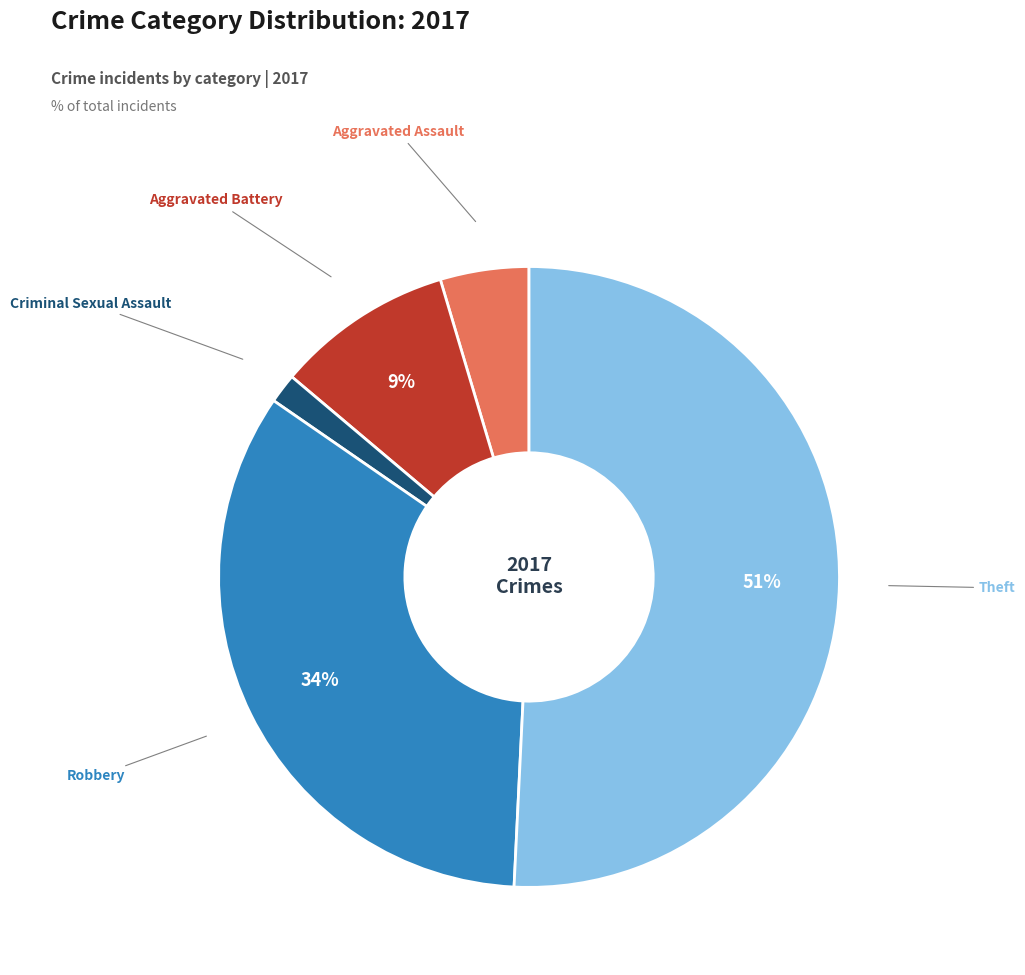

To the nearest percent, what is the difference between the largest and smallest slice percentages?

49%